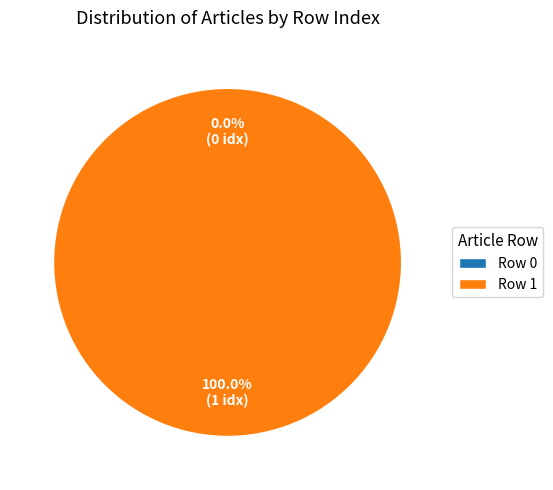

Does Row 1 account for over 50% of the chart?

Yes